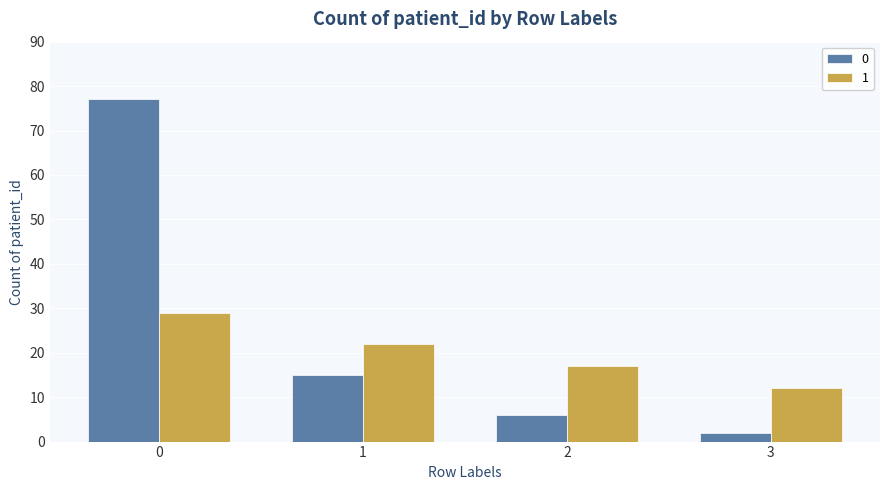

Are the bars grouped side by side (vs. stacked)?

Yes